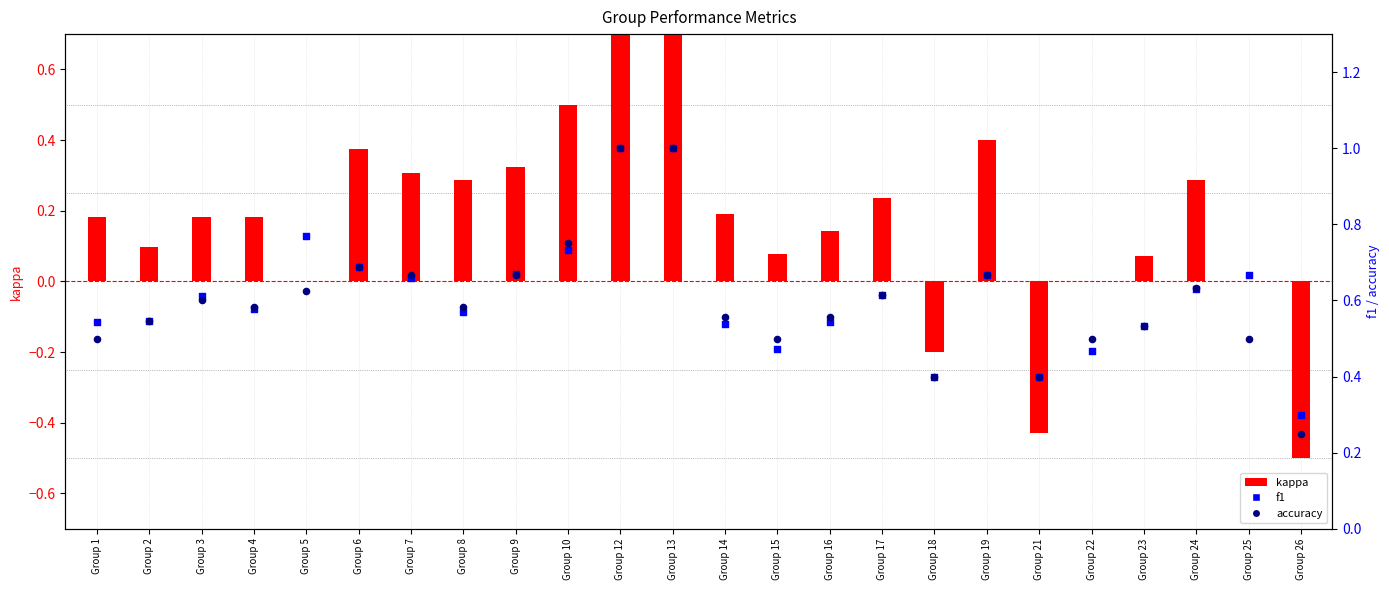

Which series has the largest total across all categories?

f1